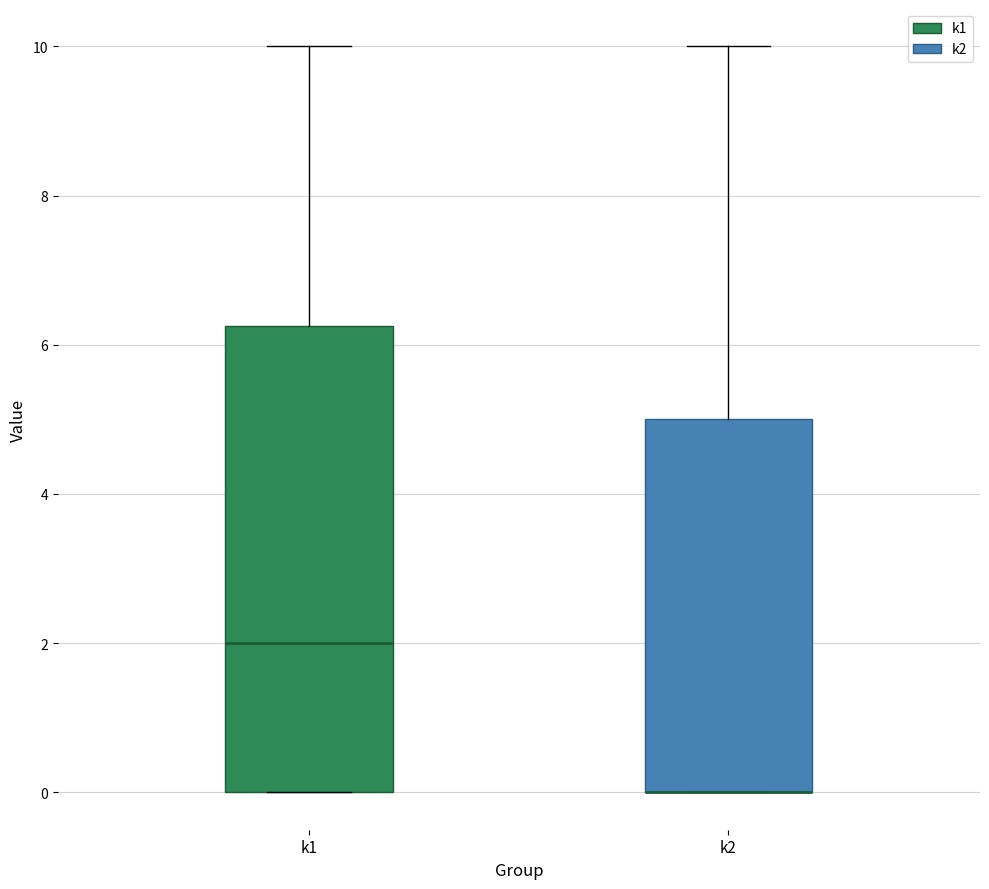

Comparing the boxes themselves (not the whiskers), which one is the tallest?

k1